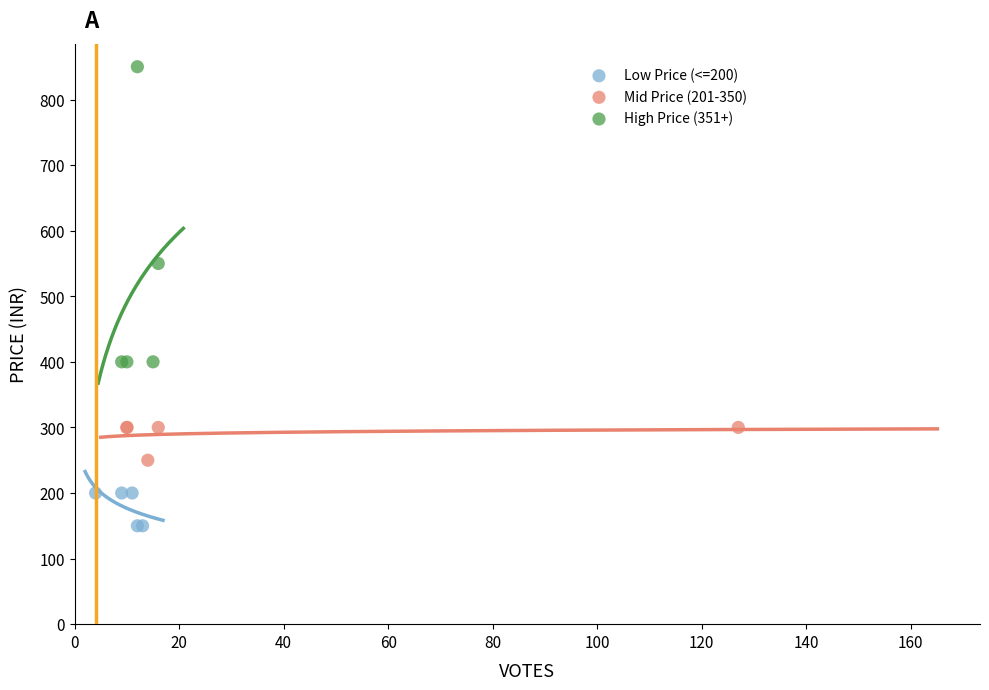

Which series reaches the minimum Y coordinate?

Low Price (<=200)